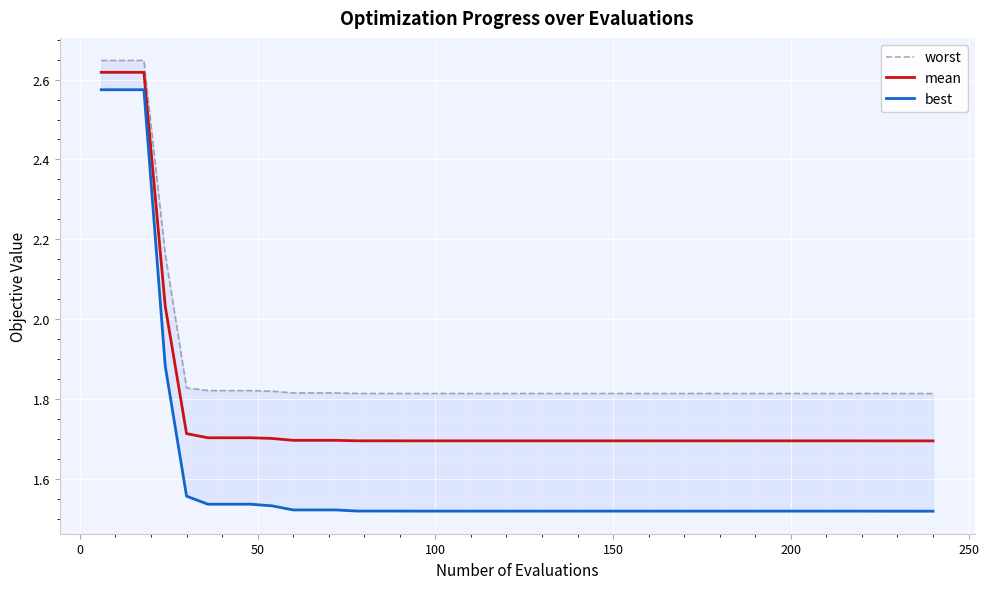

What are all the series names shown in the legend?

worst, mean, best